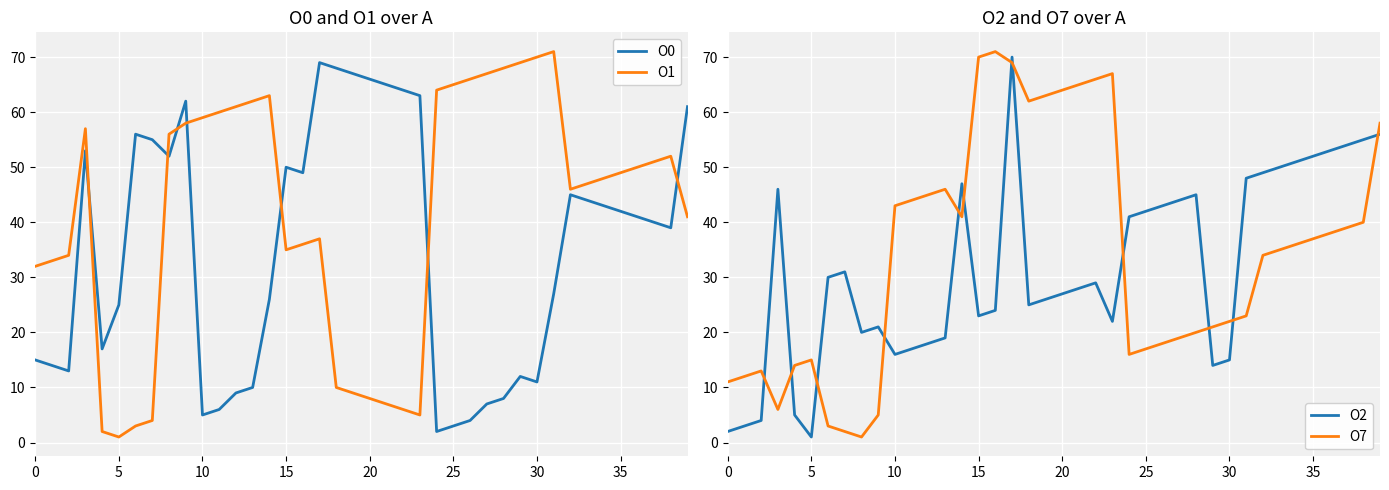

What are all the series names shown in the legend?

O0, O1, O2, O7